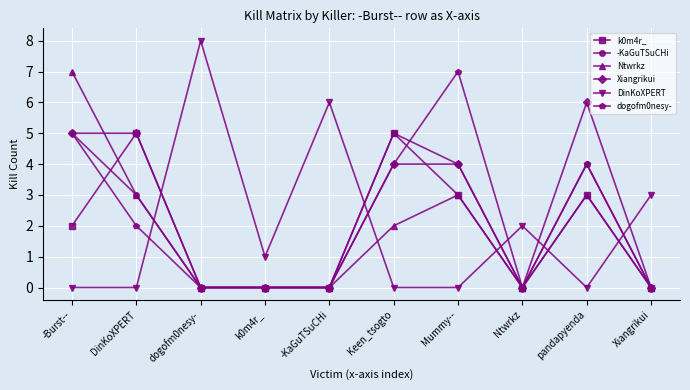

True or false: -KaGuTSuCHi has more than 1 points higher than both neighbors.

True